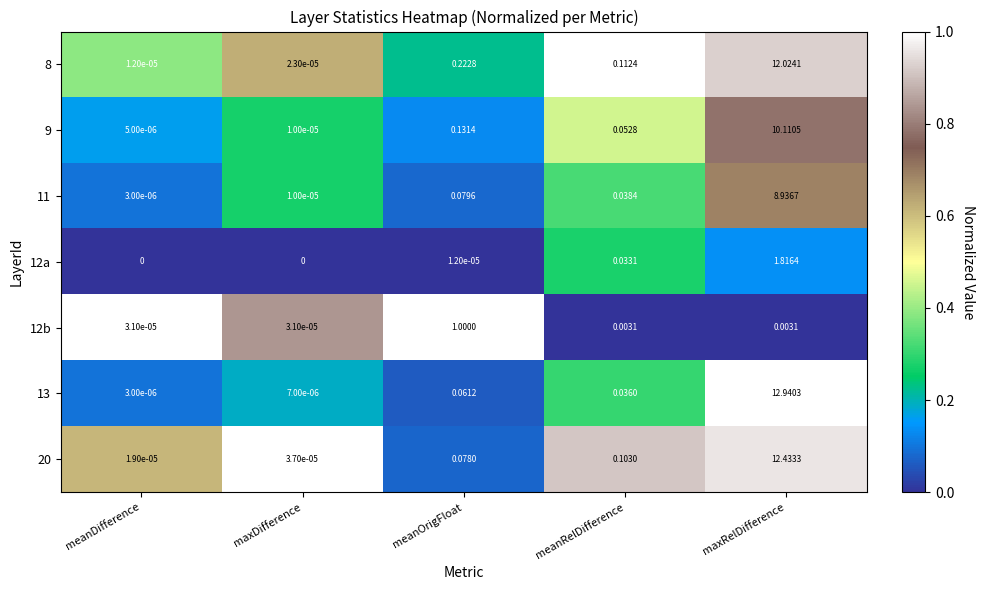

Is the value of 11 at meanDifference greater than the value of 12a at meanRelDifference?

No